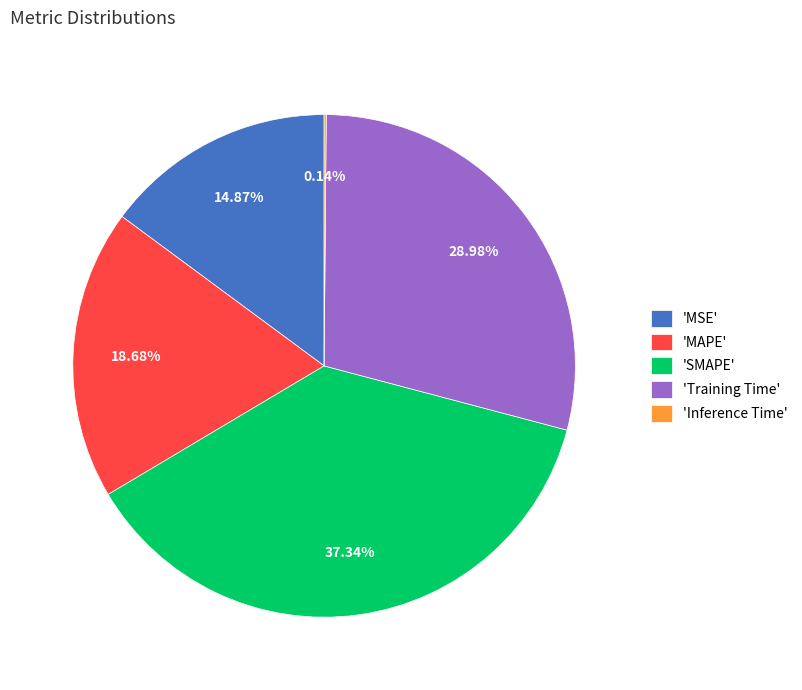

Is the sum of 'MSE' and 'MAPE' greater than half?

No